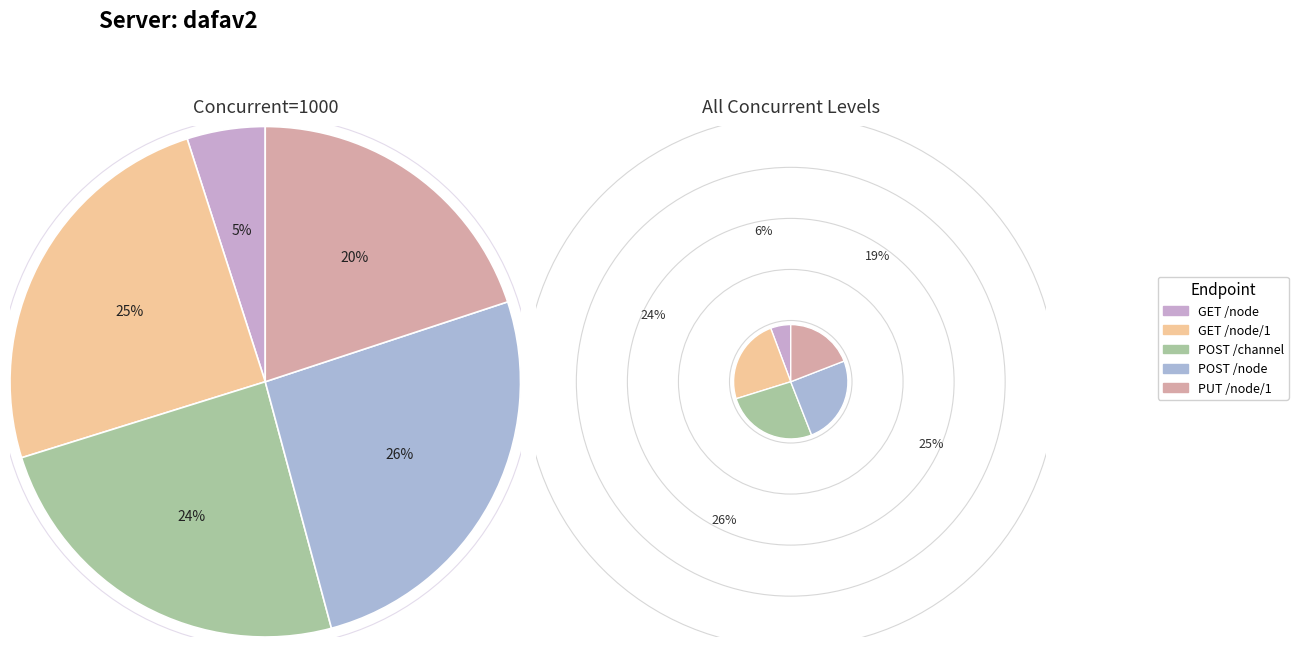

How many segments does this pie chart have?

5